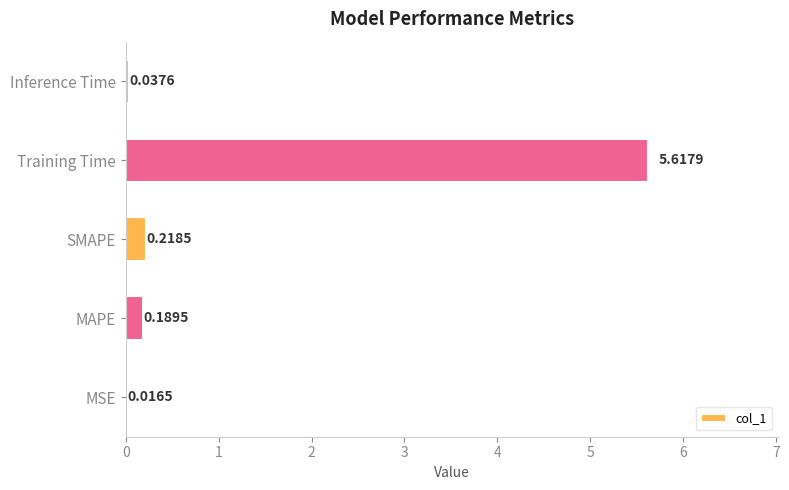

Where is the data nearest to the value 2?

SMAPE